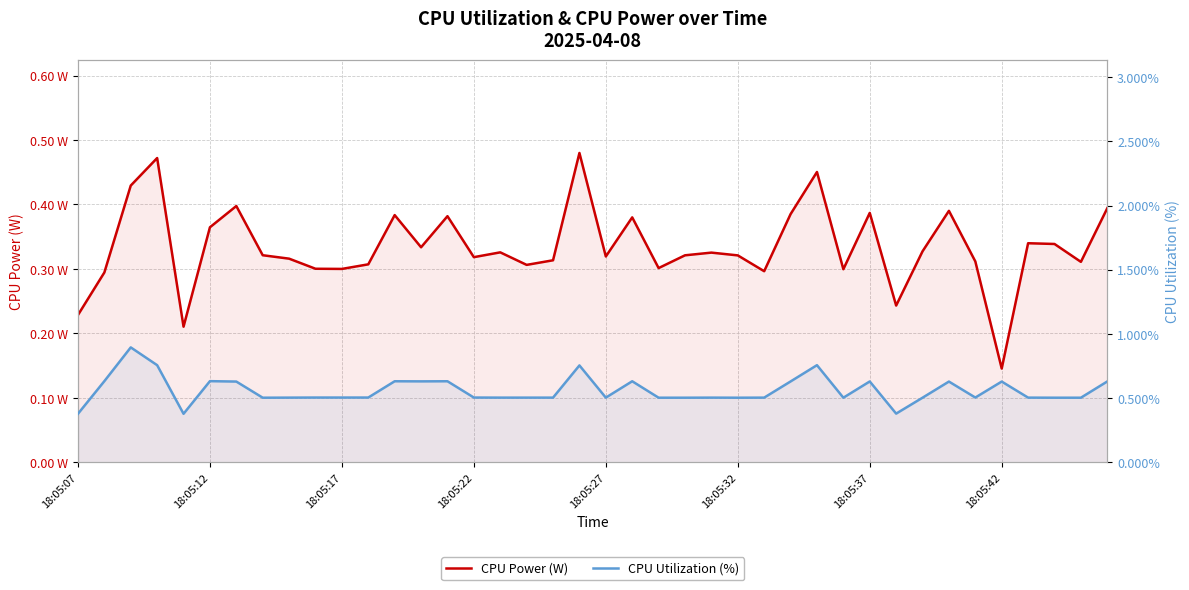

True or false: CPU Utilization (%) and CPU Power (W) intersect in this chart.

False